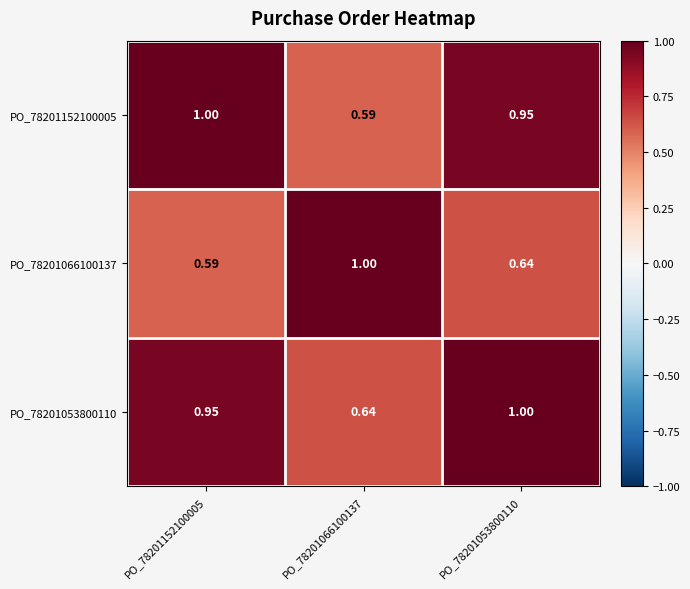

Which series has the widest spread of values?

PO_78201152100005